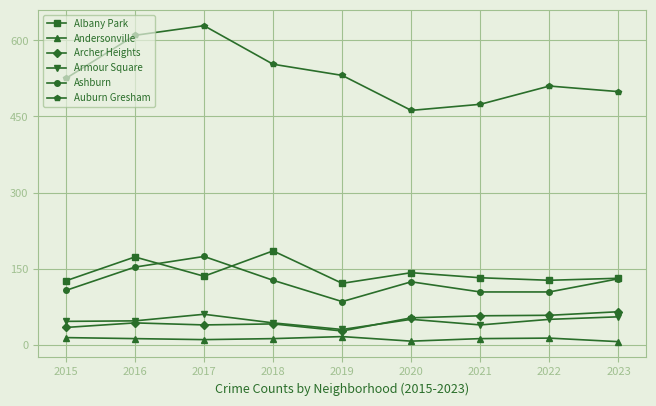

Does the chart have visible grid lines?

Yes